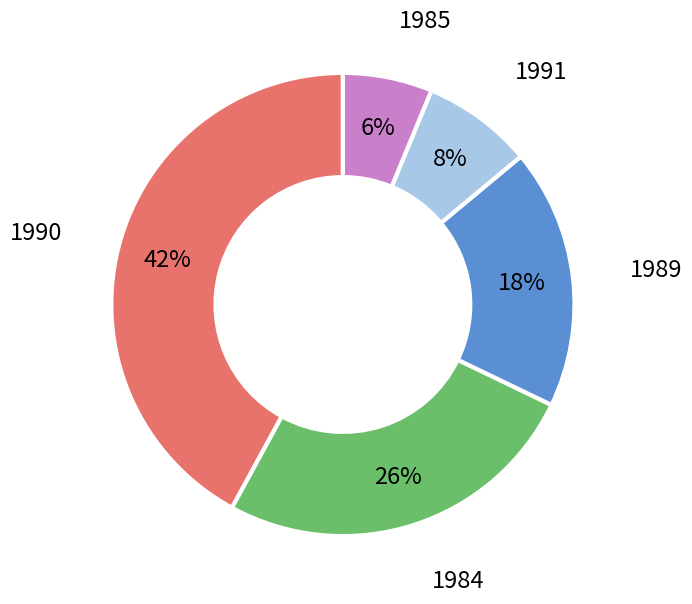

To the nearest percent, what is the average slice percentage?

20%